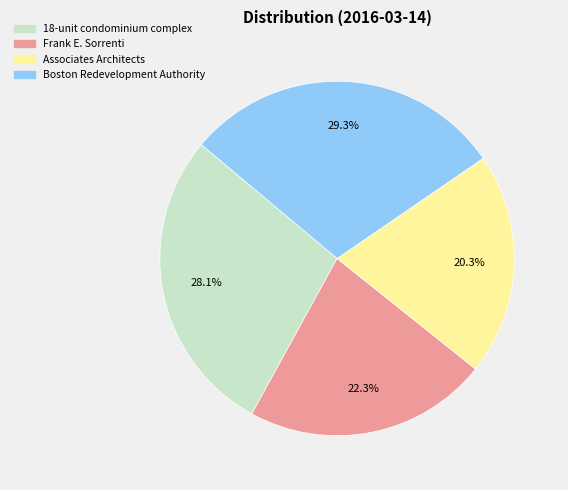

To the nearest percent, what is the difference between the largest and smallest slice percentages?

9%